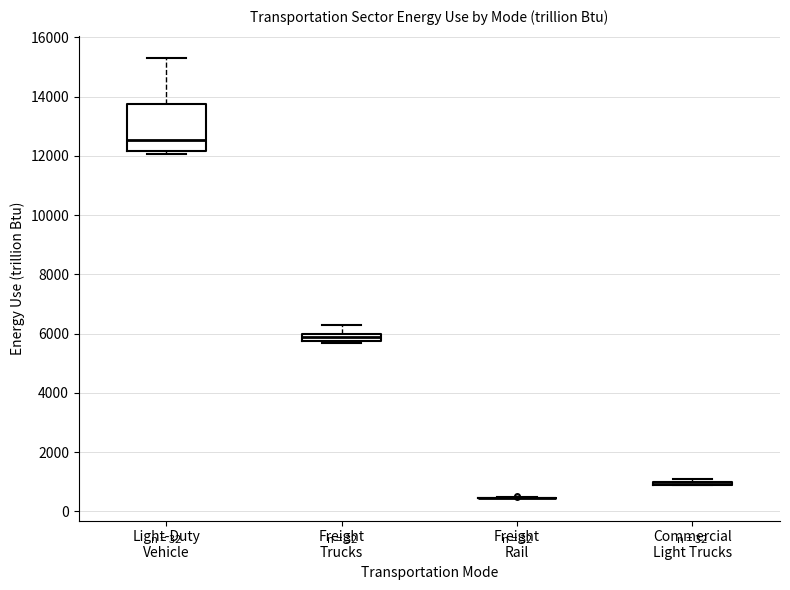

Which box is the tallest, from its lower edge to its upper edge?

Light-Duty Vehicle